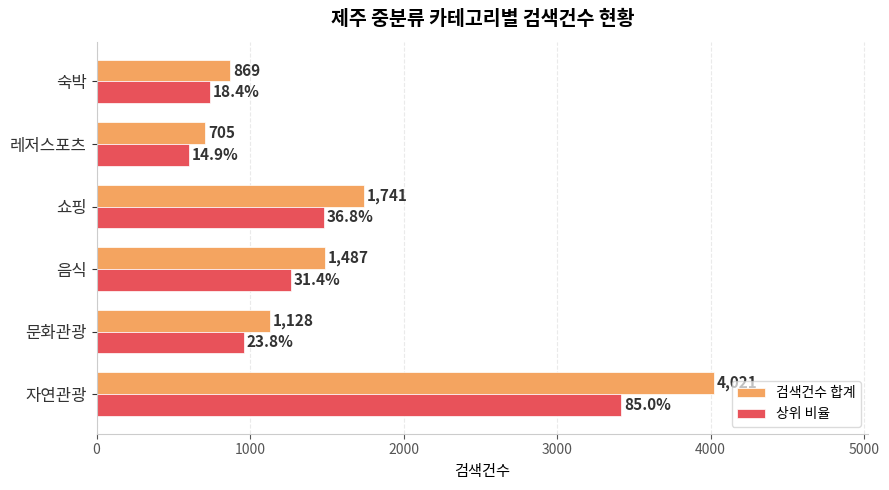

What is the sum of all 검색건수 합계 values?

9951.0